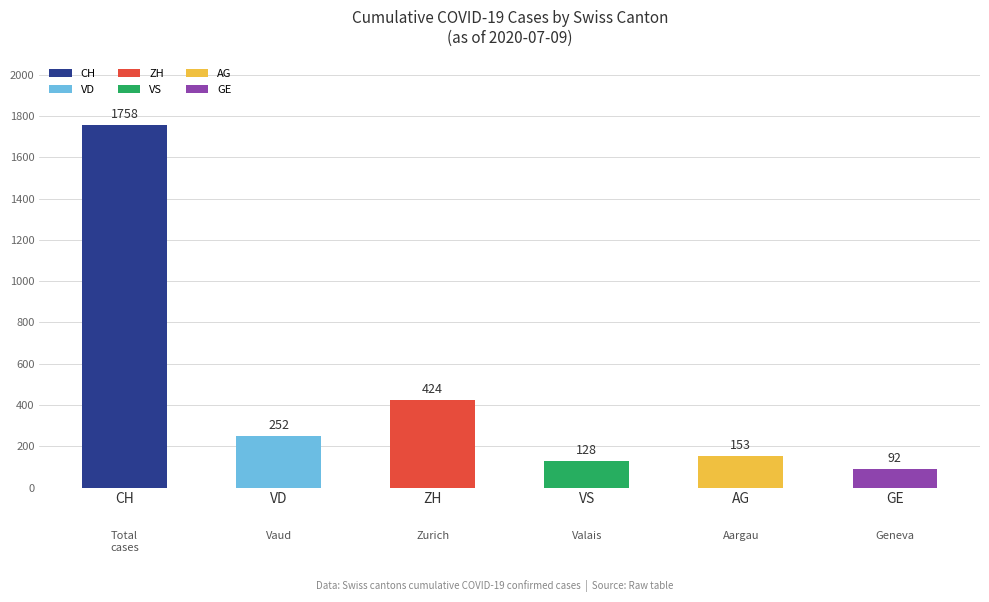

Are the bars grouped side by side (vs. stacked)?

No